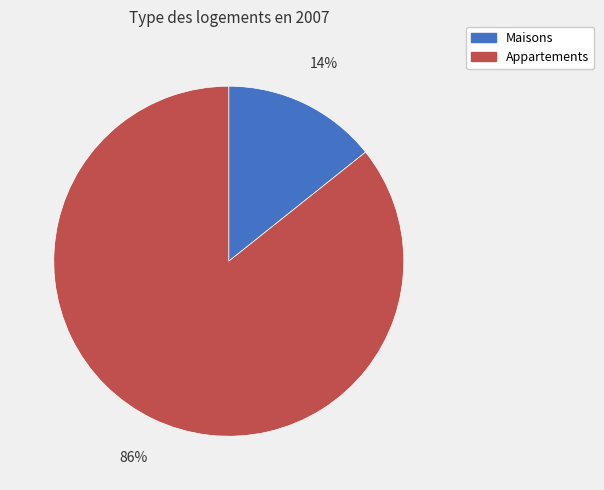

To the nearest percent, what portion does Maisons represent?

14%